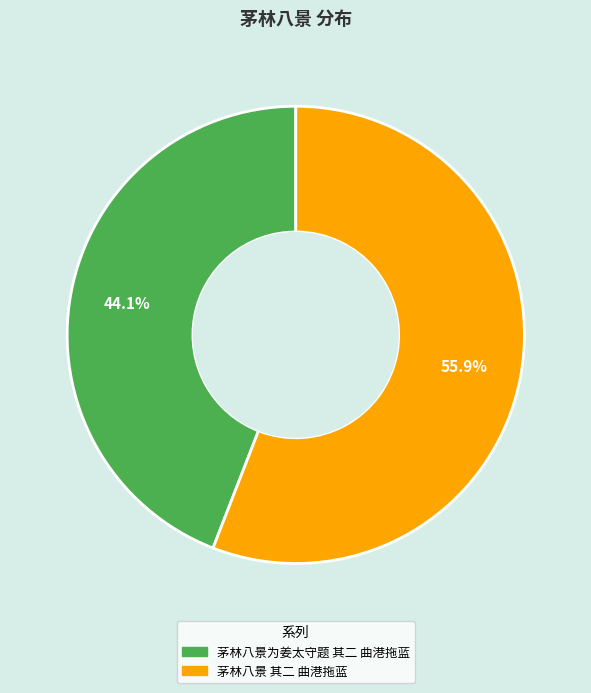

Approximately how many times larger is the value at 茅林八景为姜太守题 其二 曲港拖蓝 compared to 茅林八景 其二 曲港拖蓝?

0.8